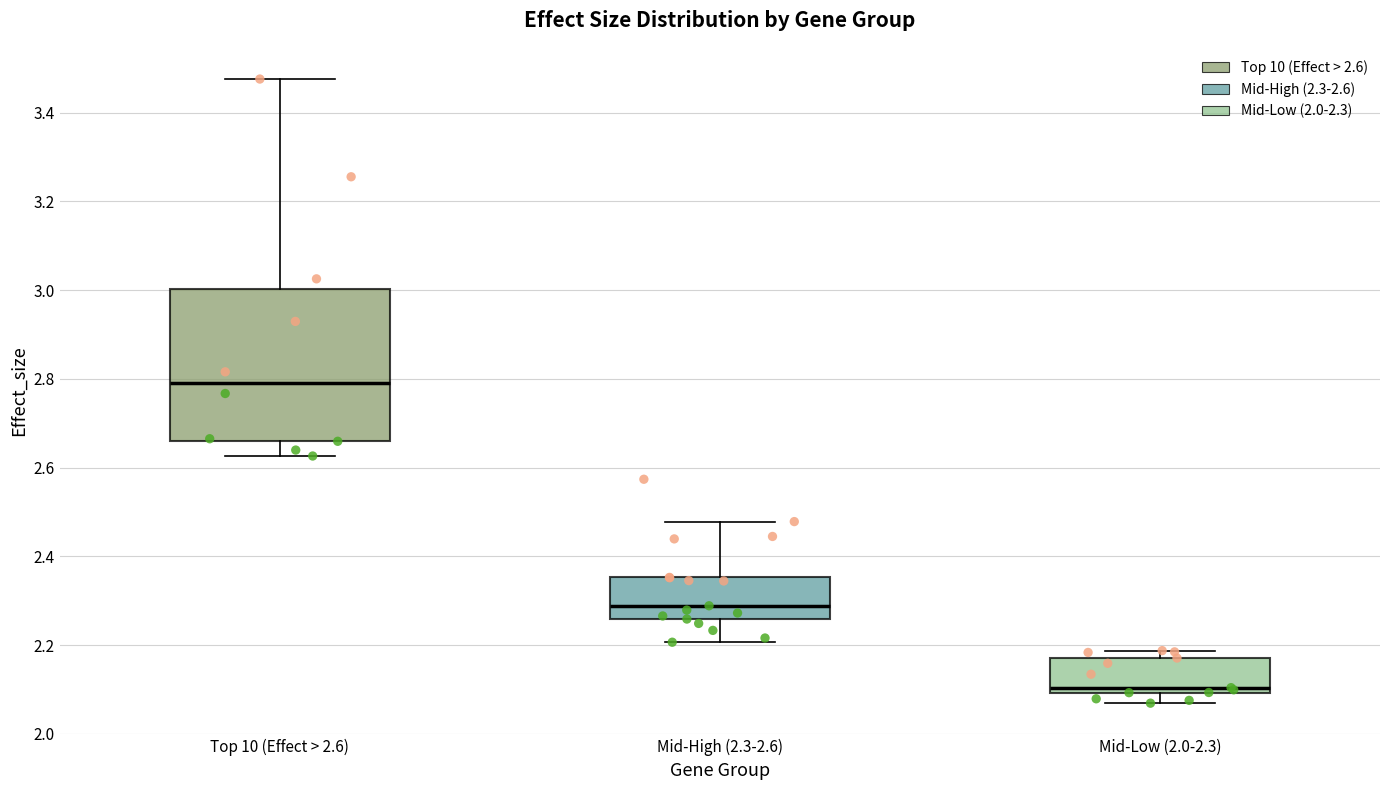

Reading left to right, read every box against the y-axis: the position of its median line, the range the box covers, and the ends of its whiskers. The values are not printed on the chart, so give them approximately, as read against the axis.

Top 10 (Effect > 2.6): median 2.80, box 2.66 to 3.00, whiskers 2.62 to 3.48
Mid-High (2.3-2.6): median 2.28, box 2.26 to 2.36, whiskers 2.20 to 2.48
Mid-Low (2.0-2.3): median 2.10 (just above the box's lower edge), box 2.10 to 2.18, whiskers 2.06 to 2.18 (just above the box's upper edge)